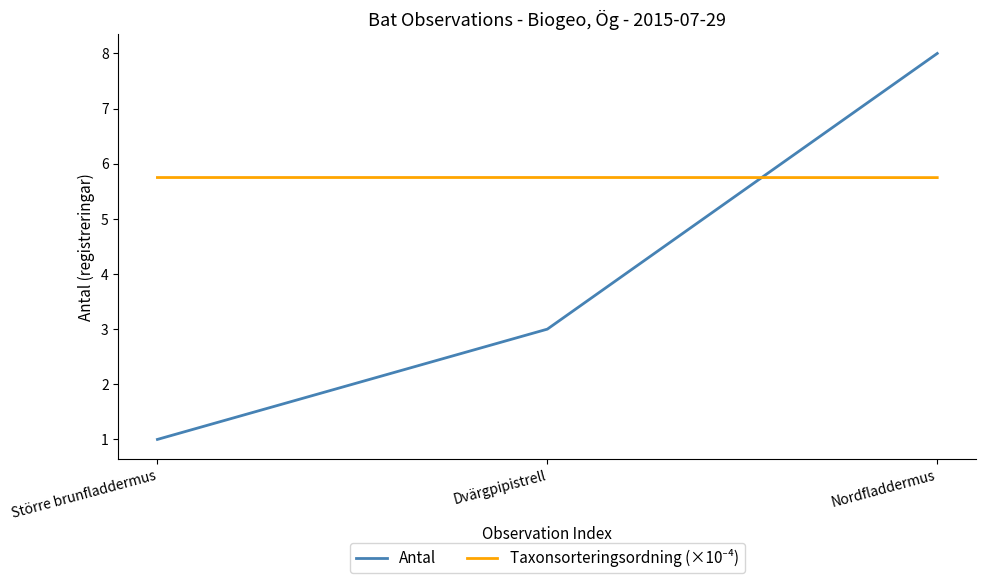

What position from the left is Nordfladdermus?

3